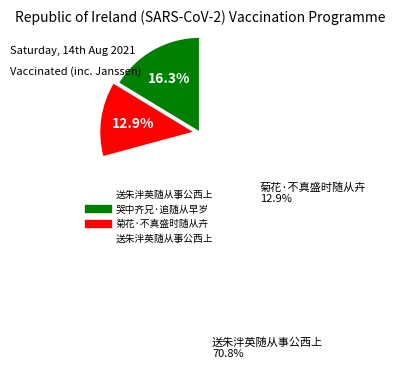

Is there a majority slice in this chart?

Yes